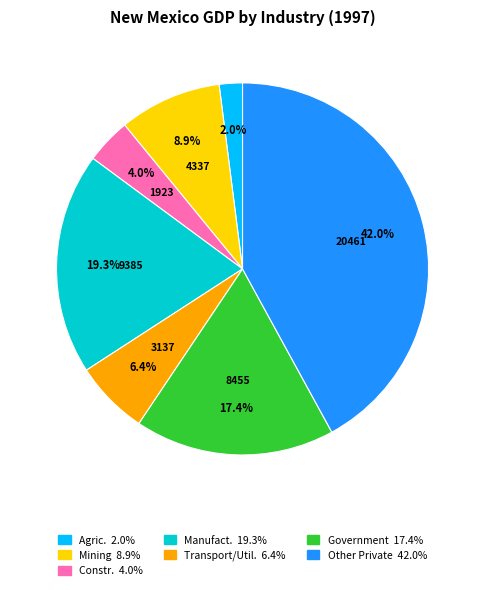

Is there a majority slice in this chart?

No